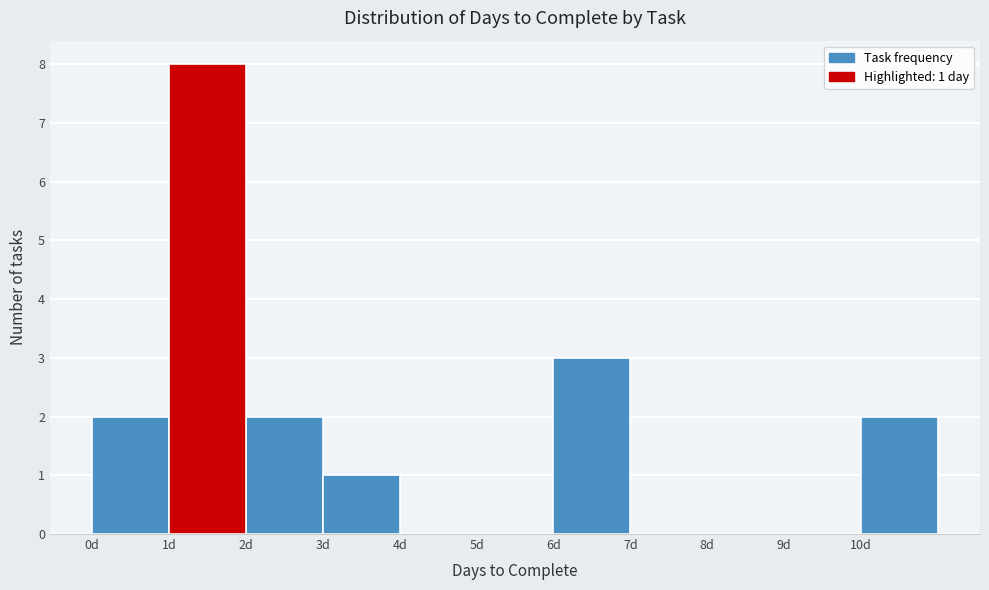

Which range on the x-axis has the tallest bar?

1 to 2